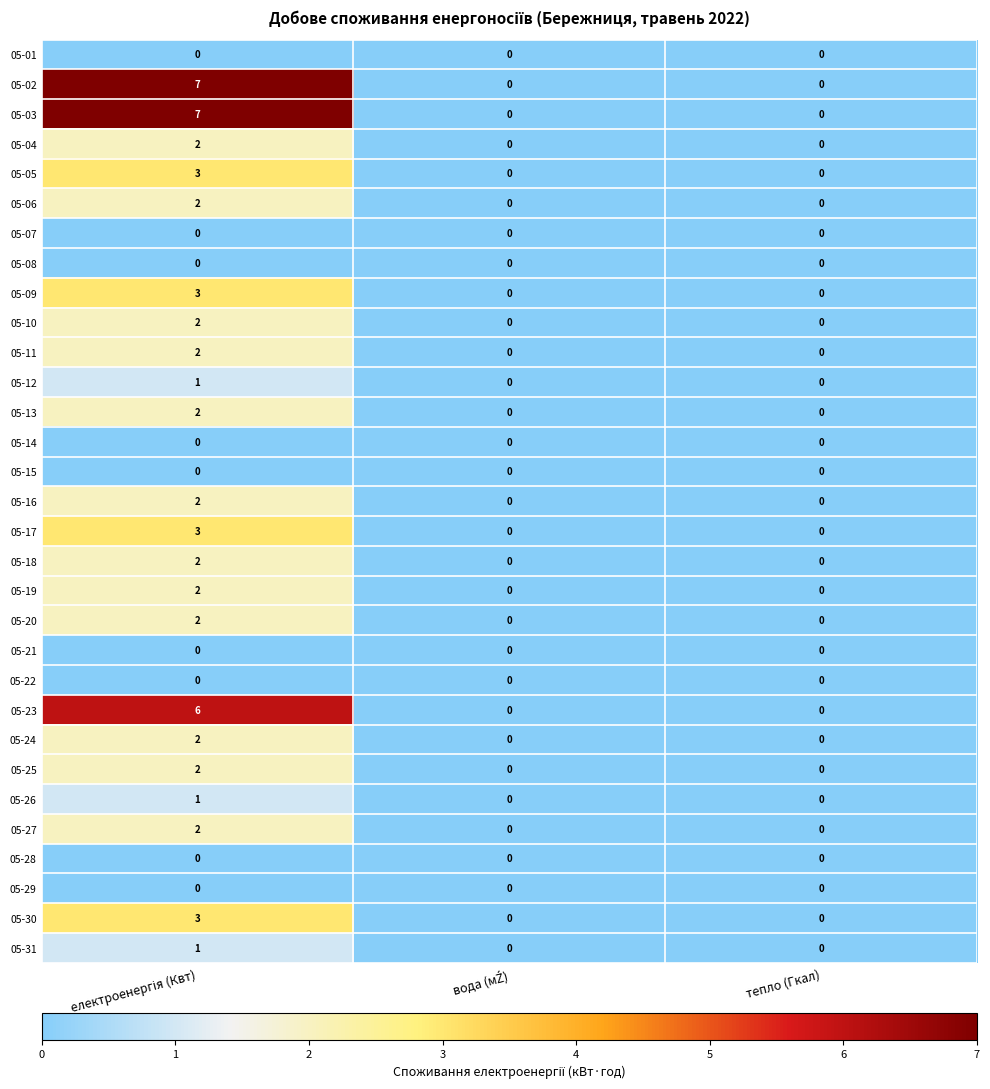

The 05-23 series shows 0 at тепло (Гкал). True or false?

True